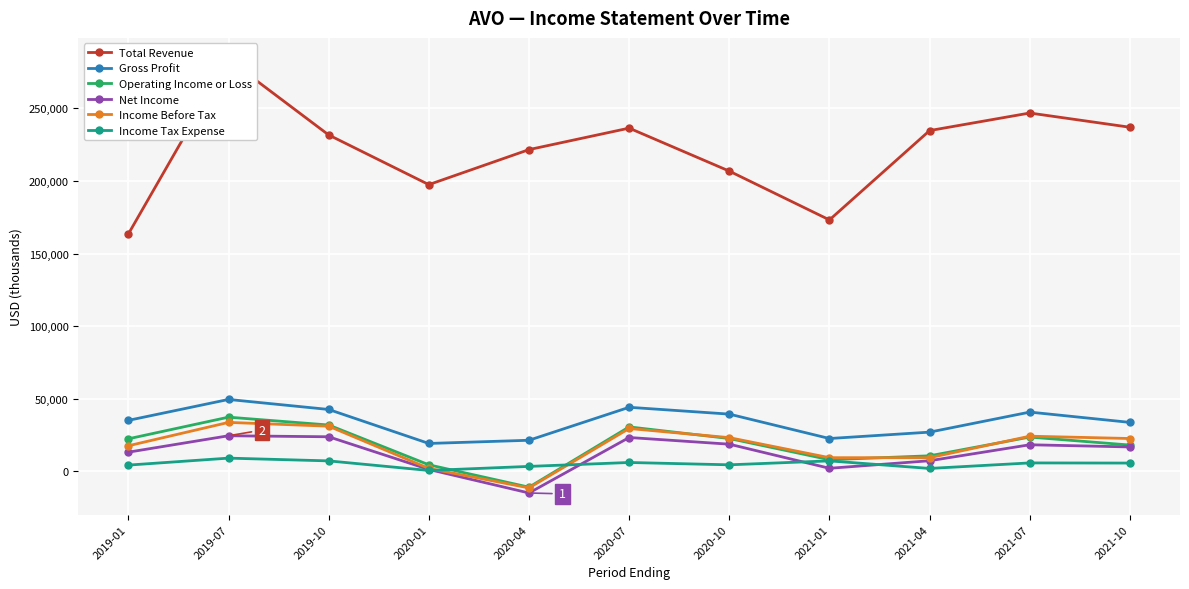

What position from the left is 2021-10?

11